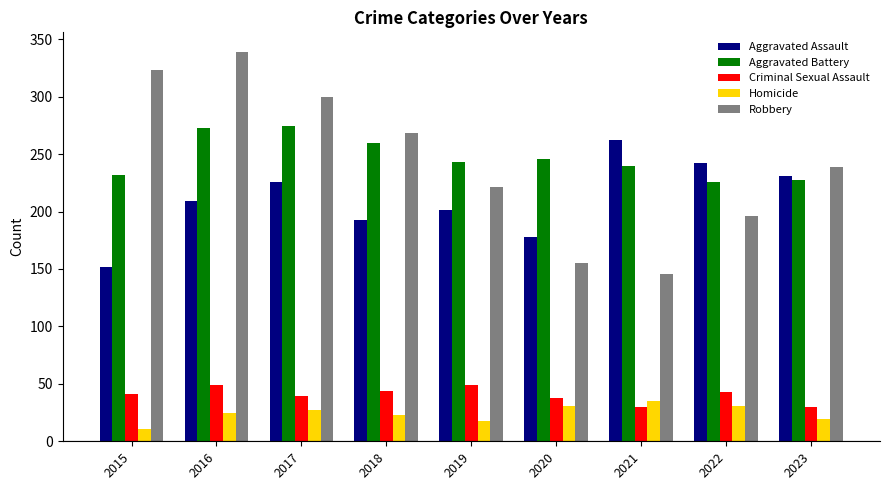

True or false: Aggravated Battery has a value of 406 at 2015.

False